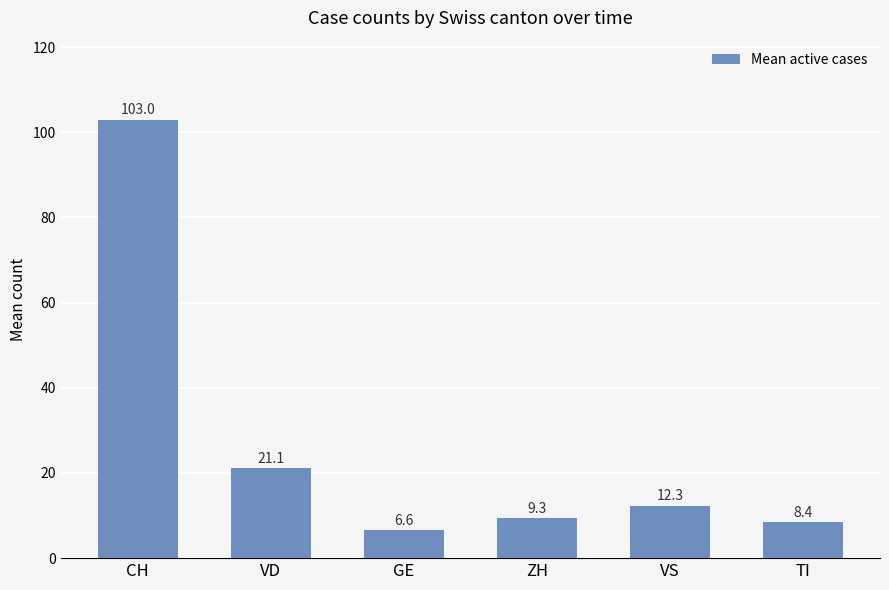

At which label is the value closest to 54?

VD